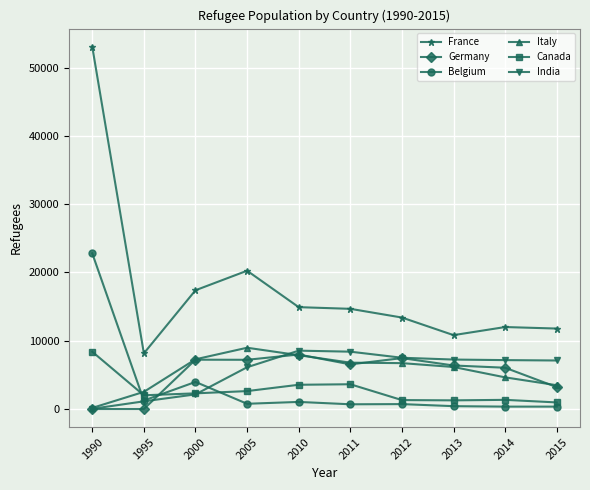

What is the maximum value for Germany?

7986